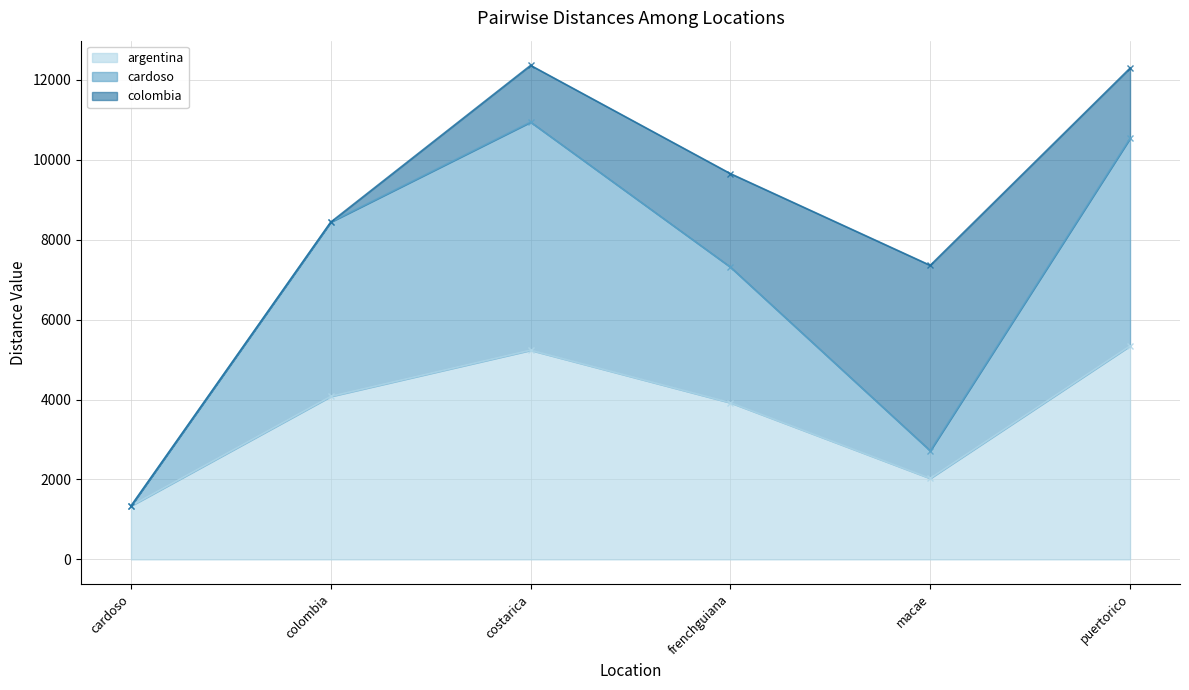

At which label is cardoso closest to 6140?

frenchguiana